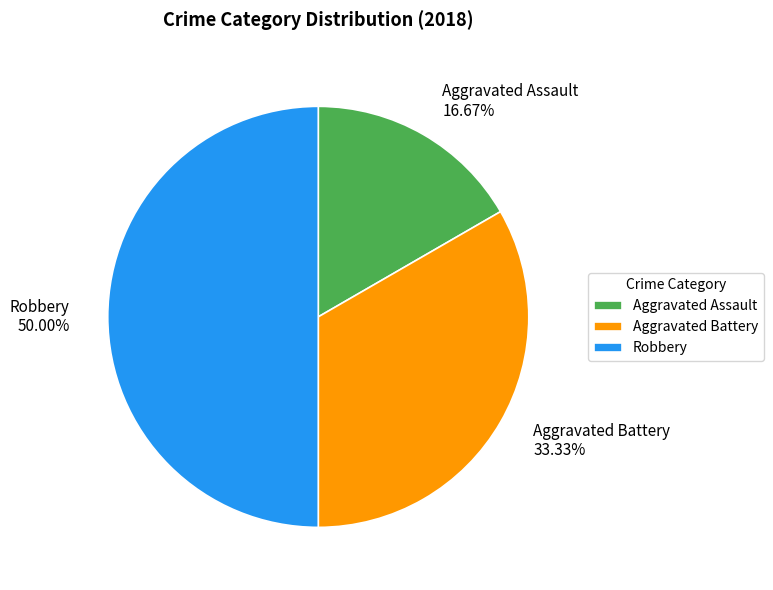

To the nearest percent, what portion does Aggravated Battery represent?

33%